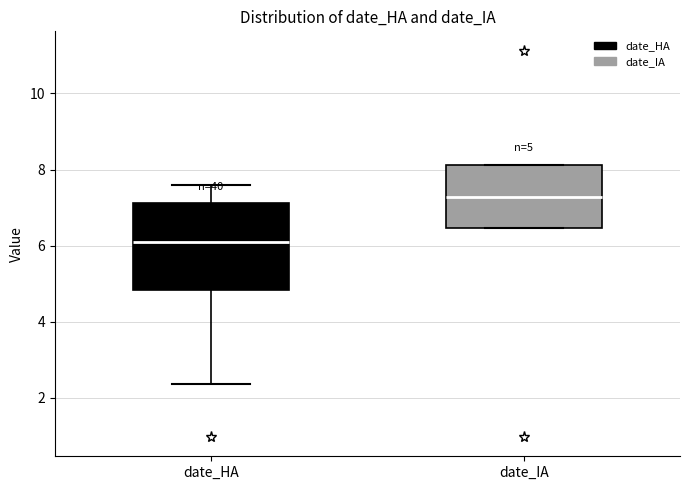

Which box is the tallest, from its lower edge to its upper edge?

date_HA